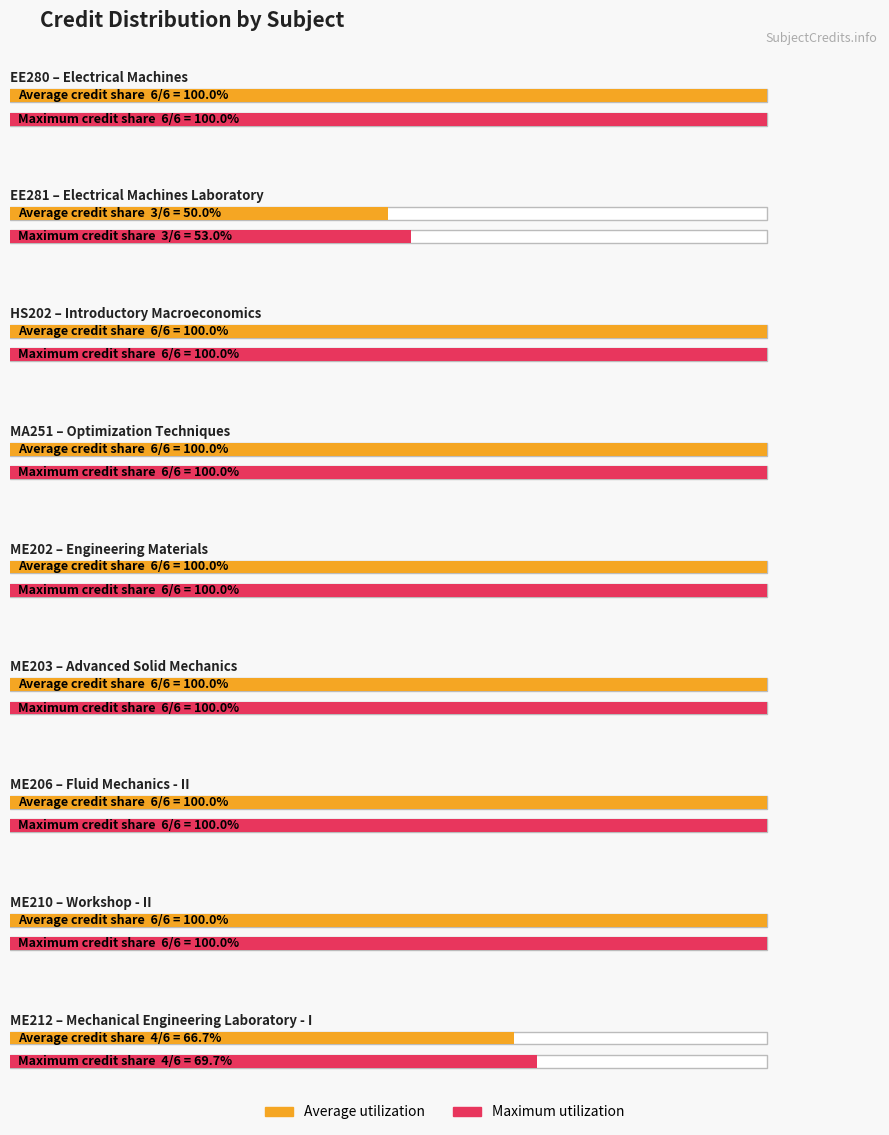

What is the ratio of the value at ME202 to the value at EE281?

2.0